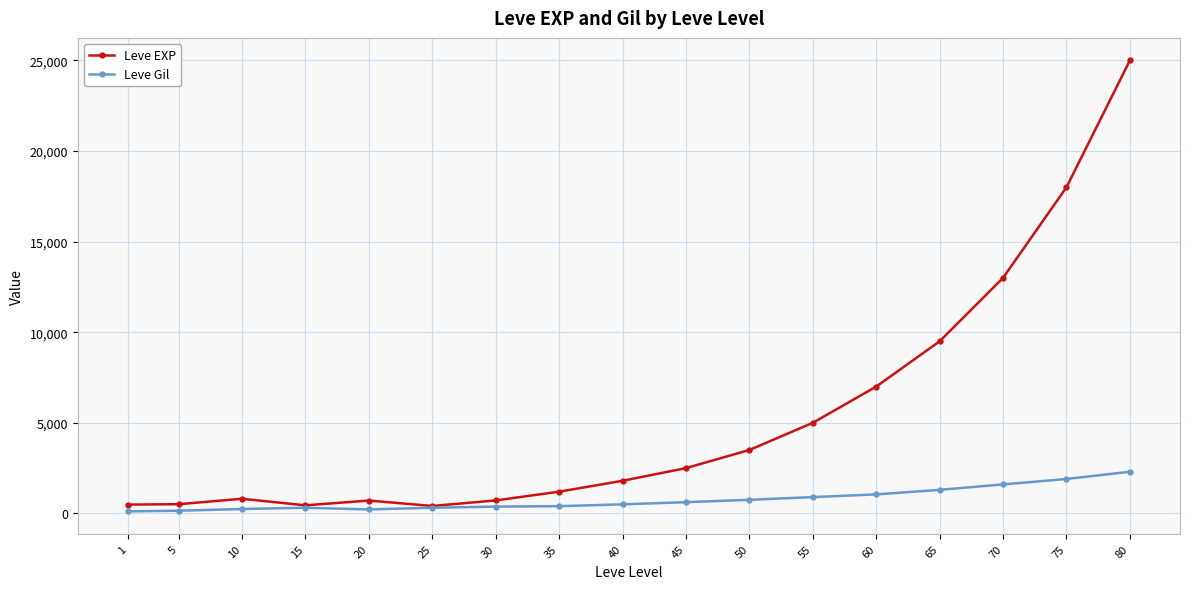

True or false: Leve Gil has a value of 312 at 25.

True